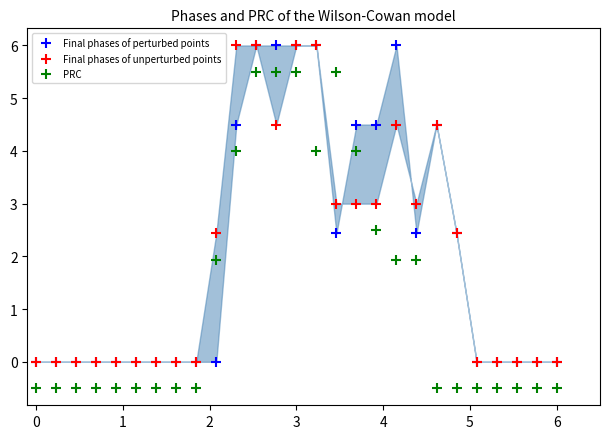

What are all the series names shown in the legend?

Final phases of perturbed points, Final phases of unperturbed points, PRC